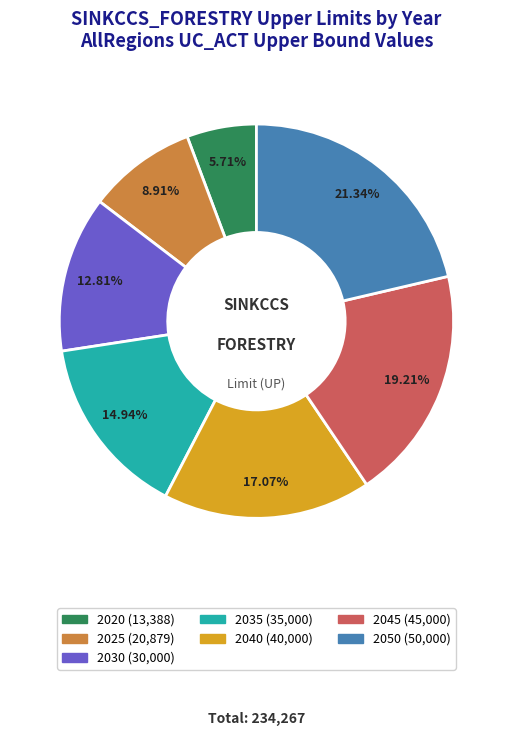

Does 2040 account for over 50% of the chart?

No